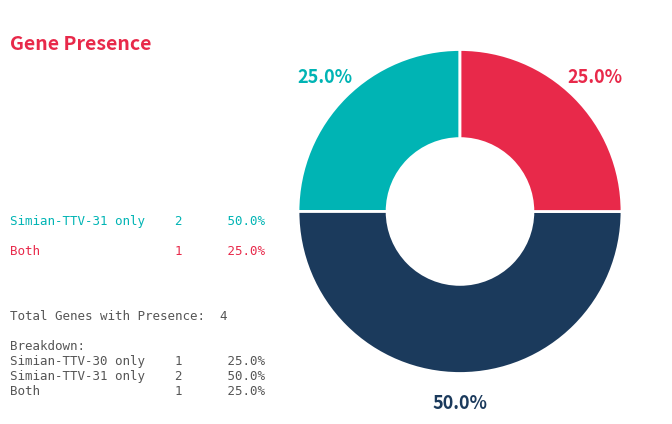

How many slices are in this pie chart?

3